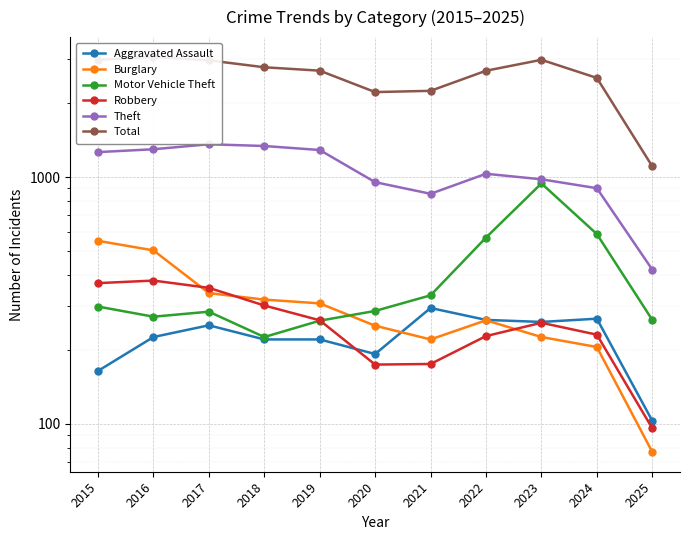

How many times do Robbery and Motor Vehicle Theft cross each other?

1